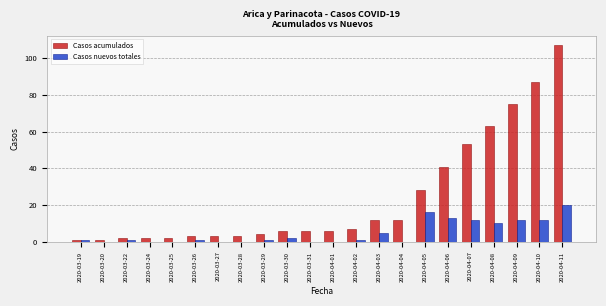

Which series changed the most between 2020-03-24 and 2020-04-06?

Casos acumulados